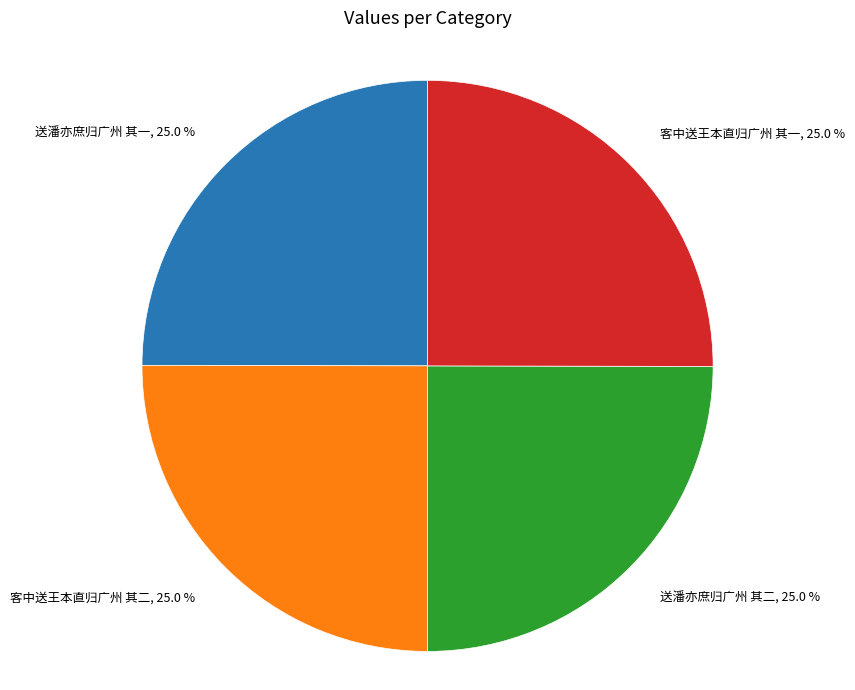

Is there a majority slice in this chart?

No